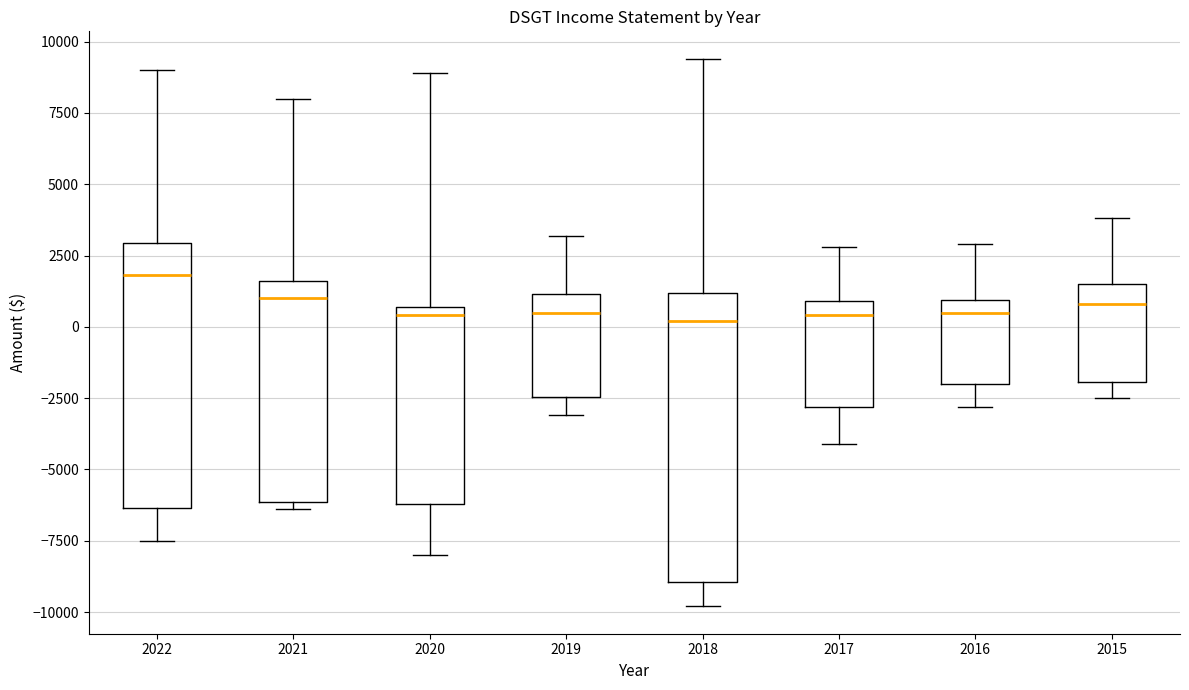

Reading left to right, transcribe this box plot: for each box, give where its median line is, the range the box spans, and where its two whiskers end, as read against the y-axis. The values are not printed on the chart, so give them approximately, as read against the axis.

2022: median 2000, box -6500 to 3000, whiskers -7500 to 9000
2021: median 1000, box -6000 to 1500, whiskers -6500 to 8000
2020: median 500 (just below the box's upper edge), box -6000 to 500, whiskers -8000 to 9000
2019: median 500, box -2500 to 1000, whiskers -3000 to 3000
2018: median 0, box -9000 to 1000, whiskers -10000 to 9500
2017: median 500, box -3000 to 1000, whiskers -4000 to 3000
2016: median 500, box -2000 to 1000, whiskers -3000 to 3000
2015: median 1000, box -2000 to 1500, whiskers -2500 to 4000